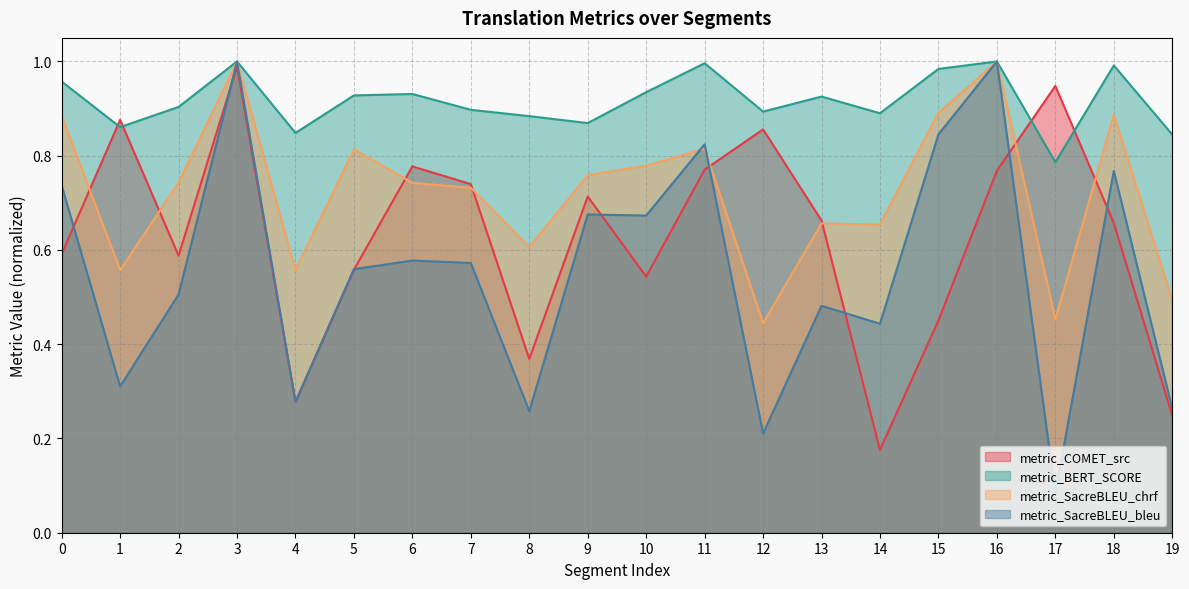

True or false: metric_SacreBLEU_bleu and metric_BERT_SCORE intersect in this chart.

False